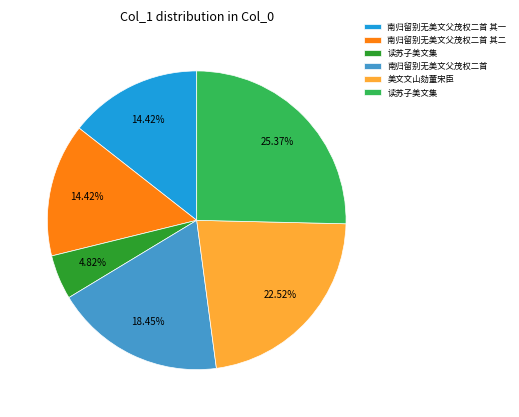

Is there a majority slice in this chart?

No